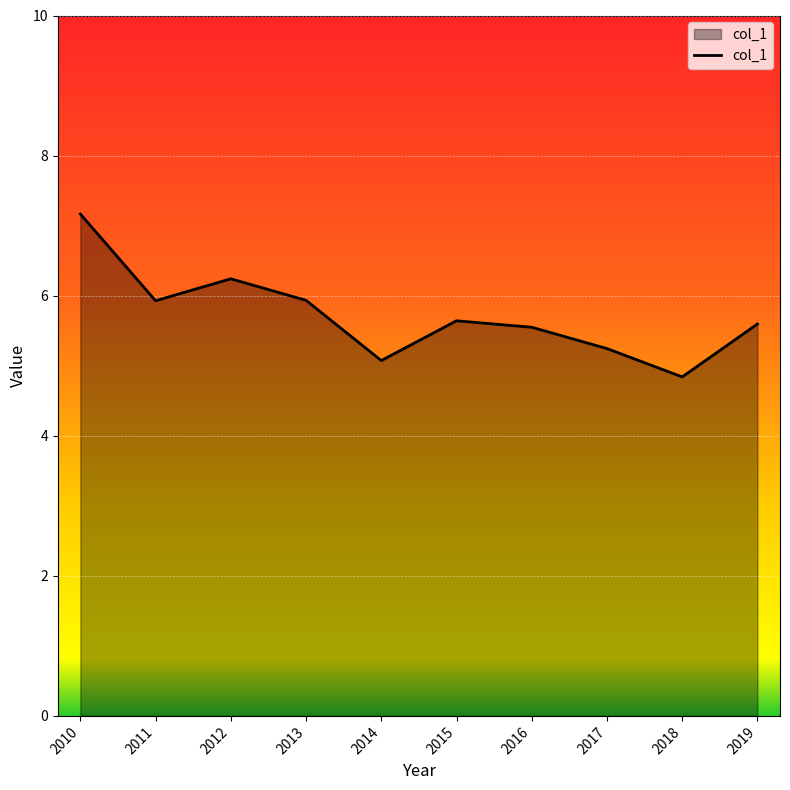

The chart shows a value of 5.5 at 2016. True or false?

True